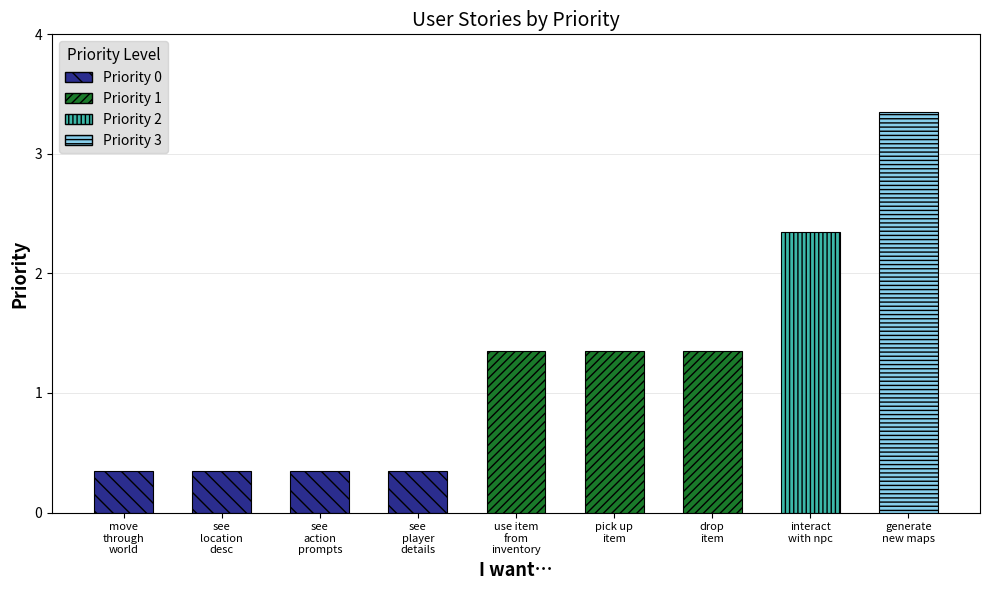

Which label corresponds to the largest value in the chart?

generate new maps